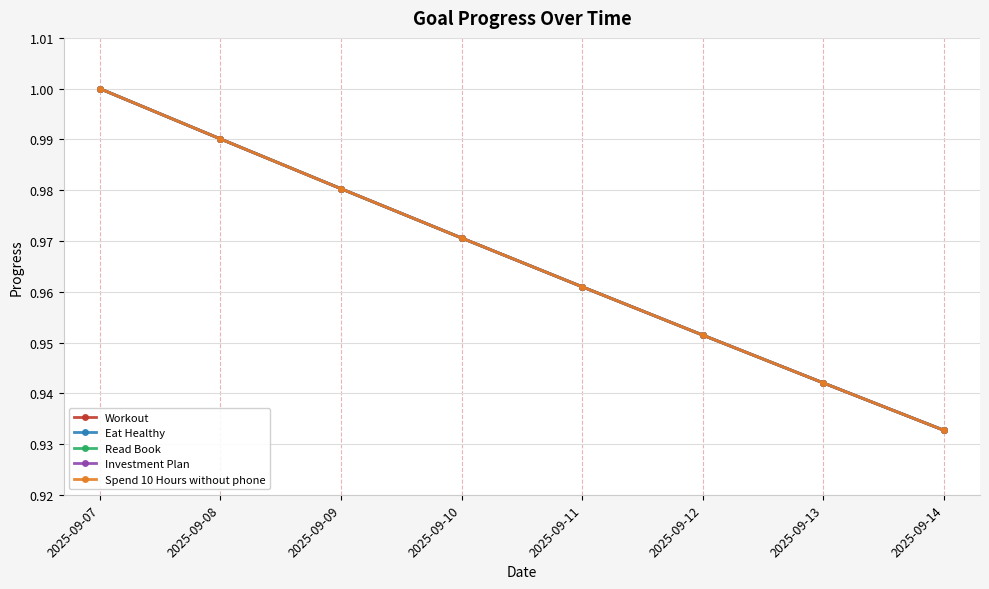

What is the value of the Workout point at the 8th from the left?

0.9